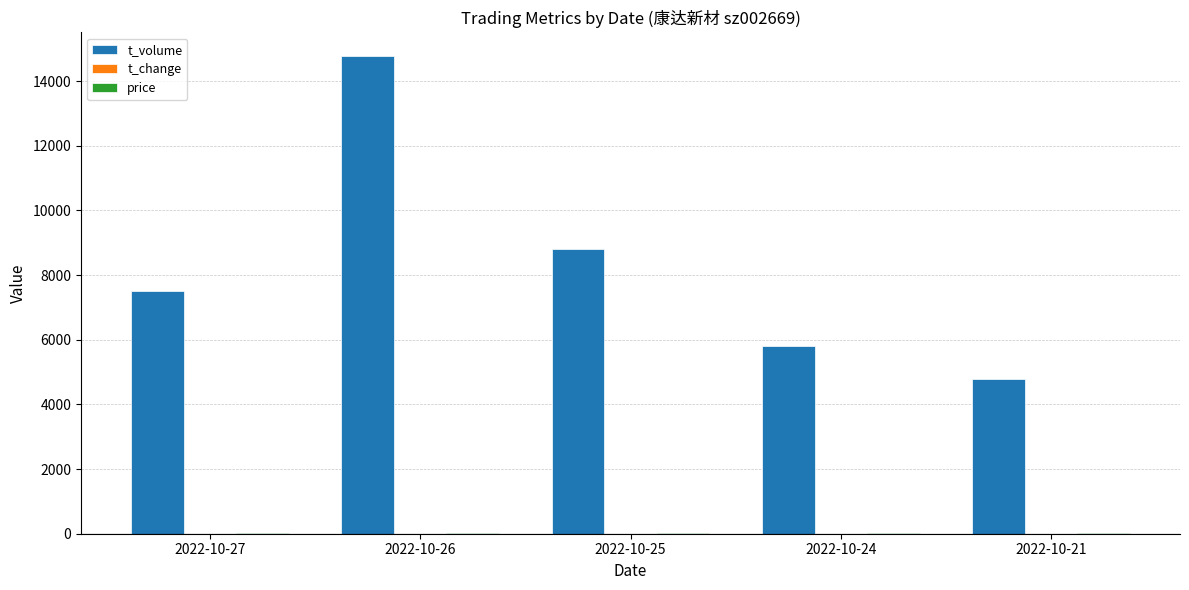

At which category is the sum across all series the highest?

2022-10-26